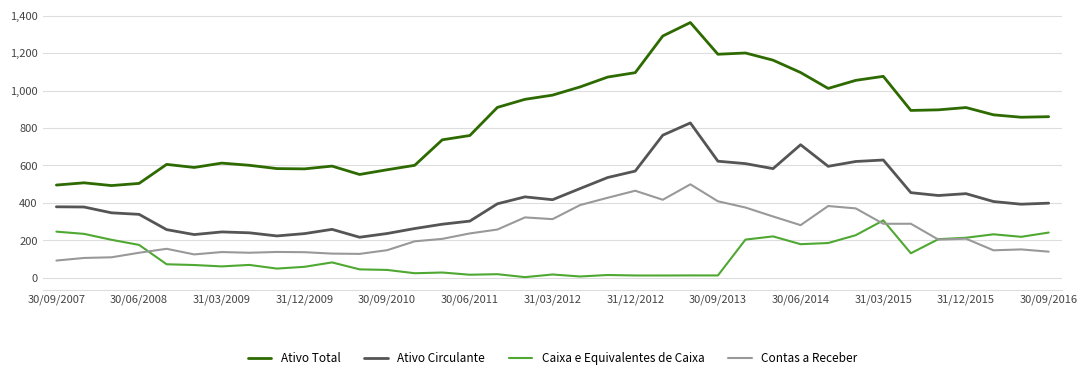

How many values in the Contas a Receber series exceed 208?

19